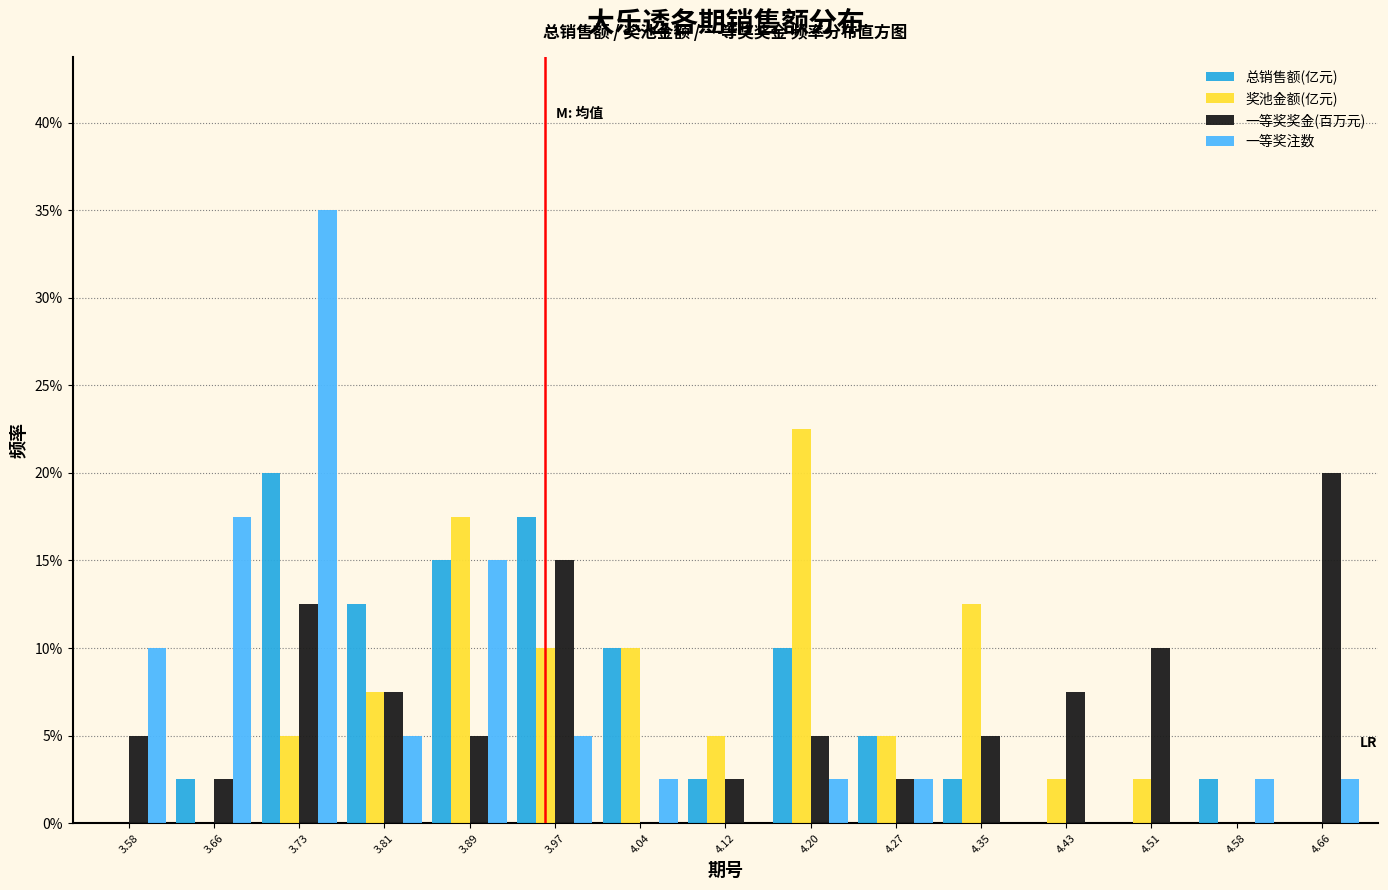

Reading left to right, transcribe this chart: for each range on the x-axis, give the height of each series' bar. Neither the bar edges nor the heights are printed on the chart, so give them approximately, as read against the axes.

3.54 to 3.62: 总销售额(亿元)=0	奖池金额(亿元)=0	一等奖奖金(百万元)=5.0	一等奖注数=10.0
3.62 to 3.69: 总销售额(亿元)=2.5	奖池金额(亿元)=0	一等奖奖金(百万元)=2.5	一等奖注数=17.5
3.69 to 3.77: 总销售额(亿元)=20.0	奖池金额(亿元)=5.0	一等奖奖金(百万元)=12.5	一等奖注数=35.0
3.77 to 3.85: 总销售额(亿元)=12.5	奖池金额(亿元)=7.5	一等奖奖金(百万元)=7.5	一等奖注数=5.0
3.85 to 3.93: 总销售额(亿元)=15.0	奖池金额(亿元)=17.5	一等奖奖金(百万元)=5.0	一等奖注数=15.0
3.93 to 4.00: 总销售额(亿元)=17.5	奖池金额(亿元)=10.0	一等奖奖金(百万元)=15.0	一等奖注数=5.0
4.00 to 4.08: 总销售额(亿元)=10.0	奖池金额(亿元)=10.0	一等奖奖金(百万元)=0	一等奖注数=2.5
4.08 to 4.16: 总销售额(亿元)=2.5	奖池金额(亿元)=5.0	一等奖奖金(百万元)=2.5	一等奖注数=0
4.16 to 4.24: 总销售额(亿元)=10.0	奖池金额(亿元)=22.5	一等奖奖金(百万元)=5.0	一等奖注数=2.5
4.24 to 4.31: 总销售额(亿元)=5.0	奖池金额(亿元)=5.0	一等奖奖金(百万元)=2.5	一等奖注数=2.5
4.31 to 4.39: 总销售额(亿元)=2.5	奖池金额(亿元)=12.5	一等奖奖金(百万元)=5.0	一等奖注数=0
4.39 to 4.47: 总销售额(亿元)=0	奖池金额(亿元)=2.5	一等奖奖金(百万元)=7.5	一等奖注数=0
4.47 to 4.55: 总销售额(亿元)=0	奖池金额(亿元)=2.5	一等奖奖金(百万元)=10.0	一等奖注数=0
4.55 to 4.62: 总销售额(亿元)=2.5	奖池金额(亿元)=0	一等奖奖金(百万元)=0	一等奖注数=2.5
4.62 to 4.70: 总销售额(亿元)=0	奖池金额(亿元)=0	一等奖奖金(百万元)=20.0	一等奖注数=2.5